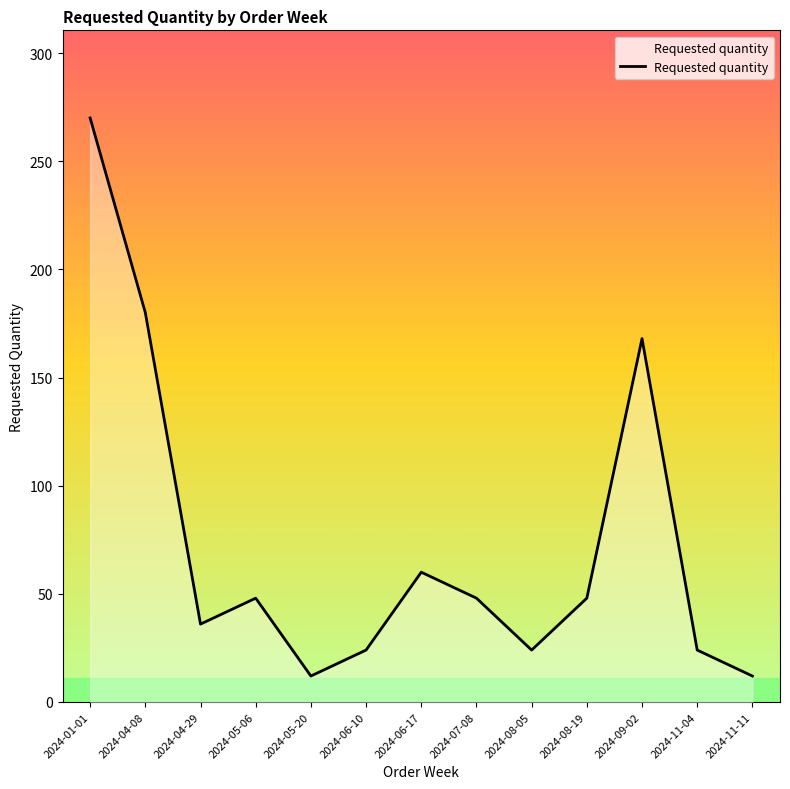

Which has a higher value, 2024-08-19 or 2024-09-02?

2024-09-02